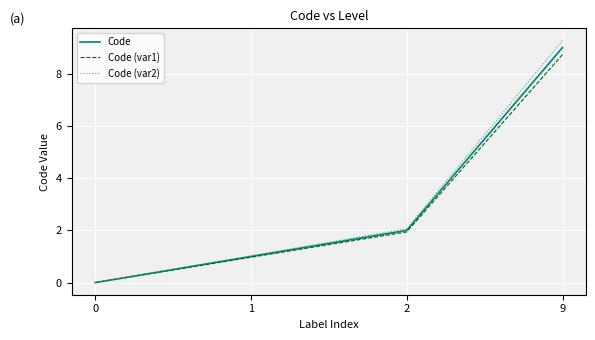

At which category is the sum across all series the highest?

9